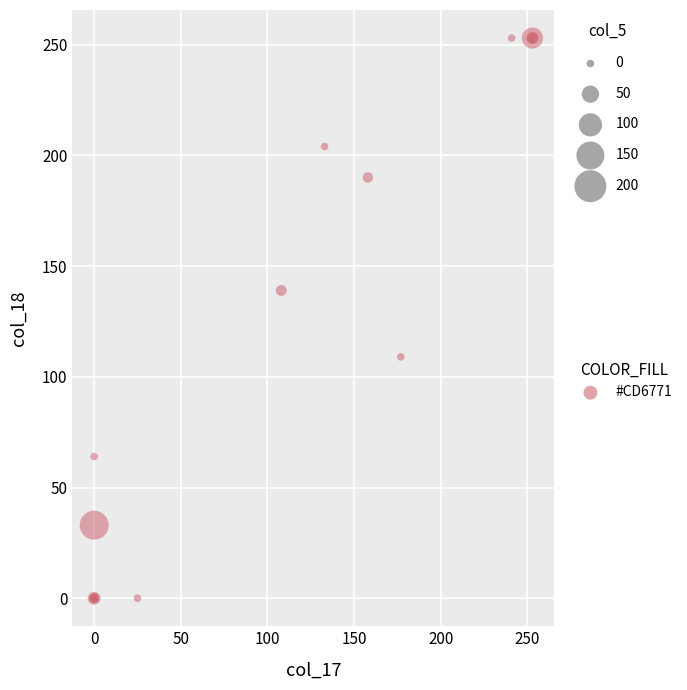

What Y value in the scatter plot is closest to 126?

139